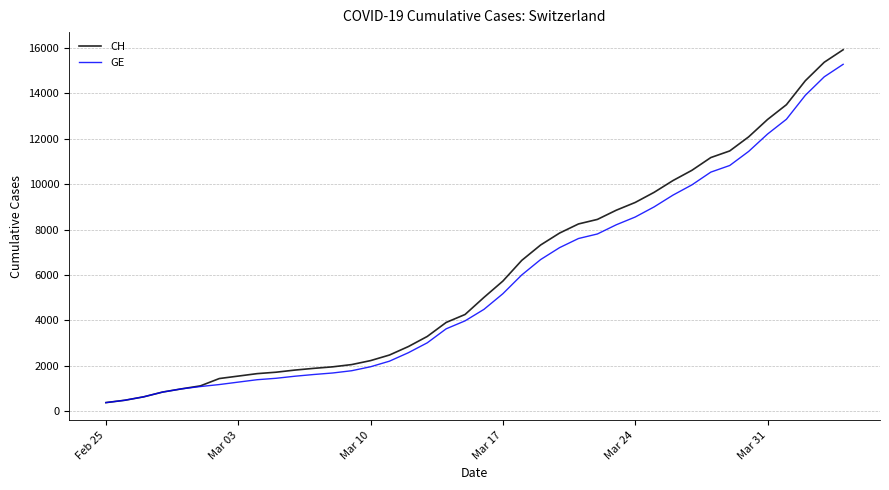

Which series has the largest range (max minus min)?

CH